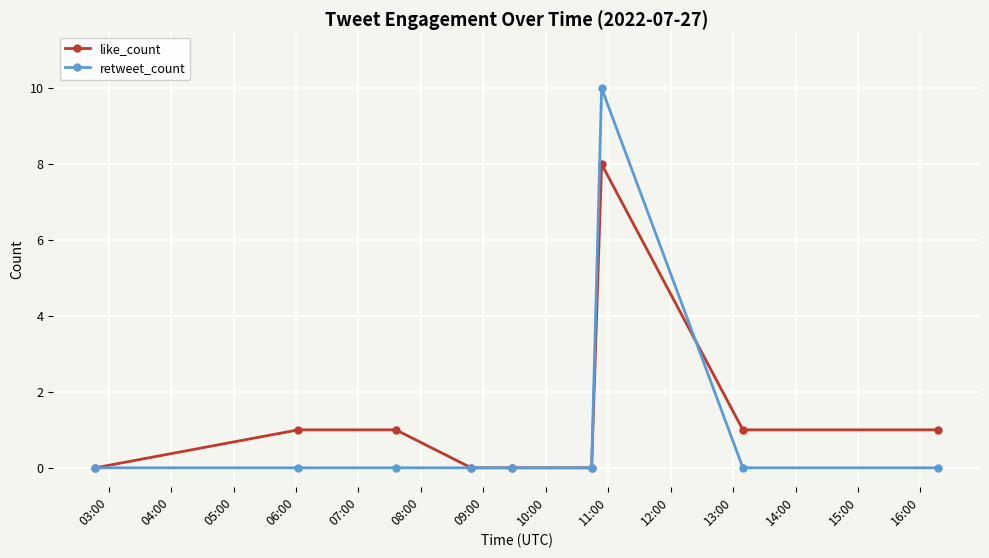

List the series in order of their overall mean, lowest first.

retweet_count, like_count